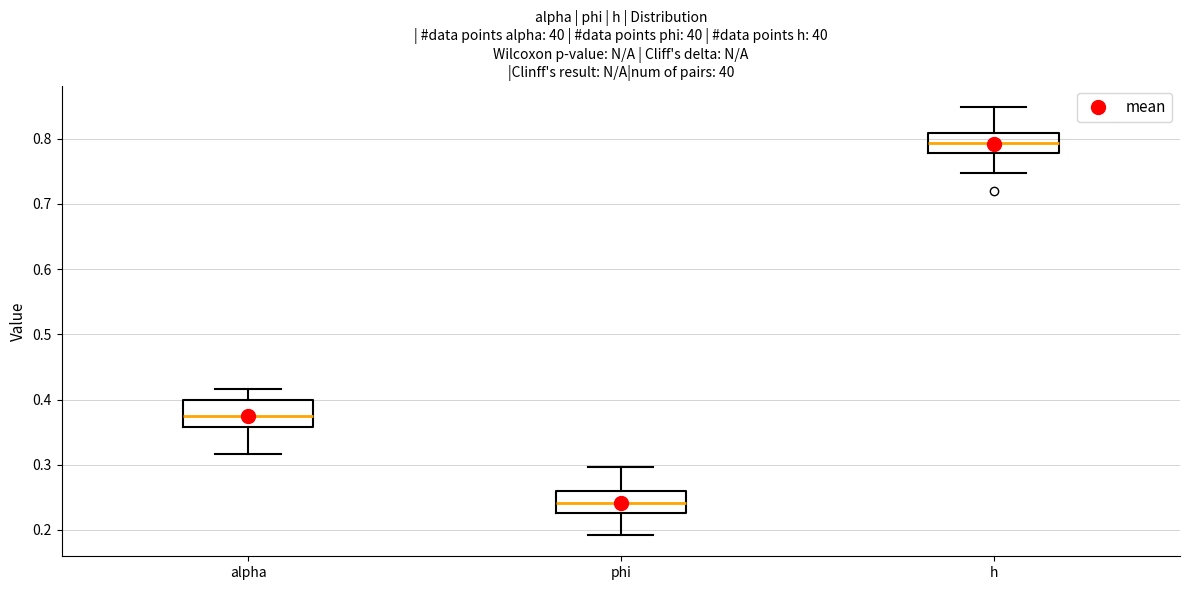

Where does the upper whisker of the box for h end on the y-axis? The values are not printed on the chart, so give them approximately, as read against the axis.

0.85